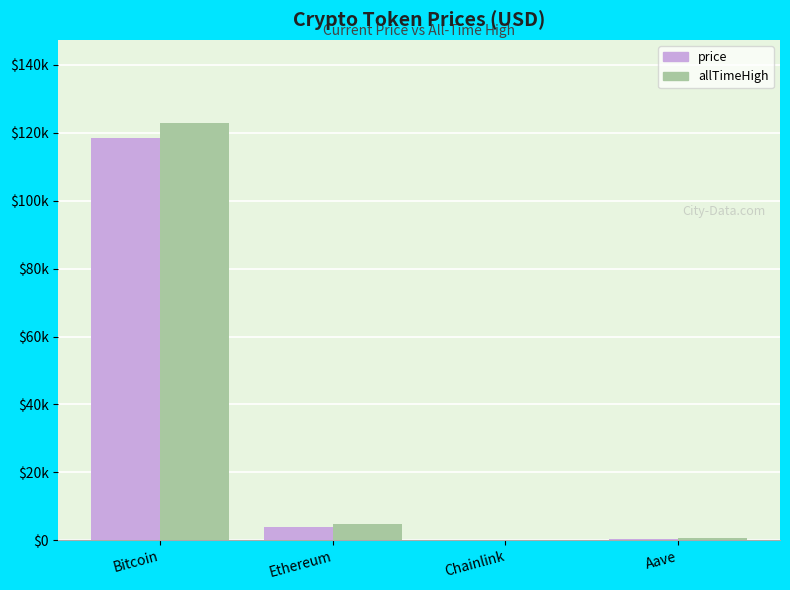

What are all the series names shown in the legend?

price, allTimeHigh